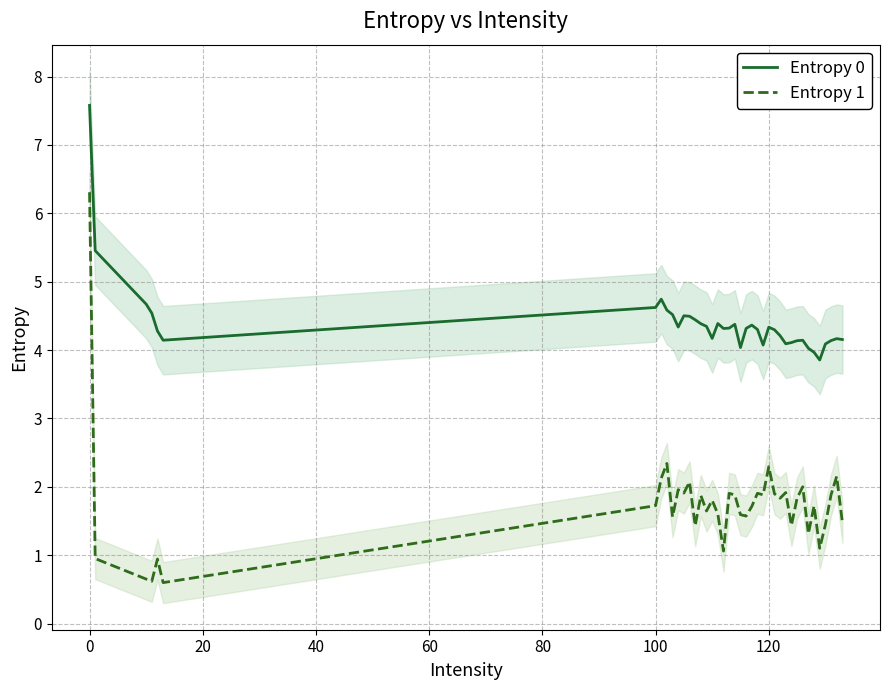

Which category has the highest value in the Entropy 0 series?

0